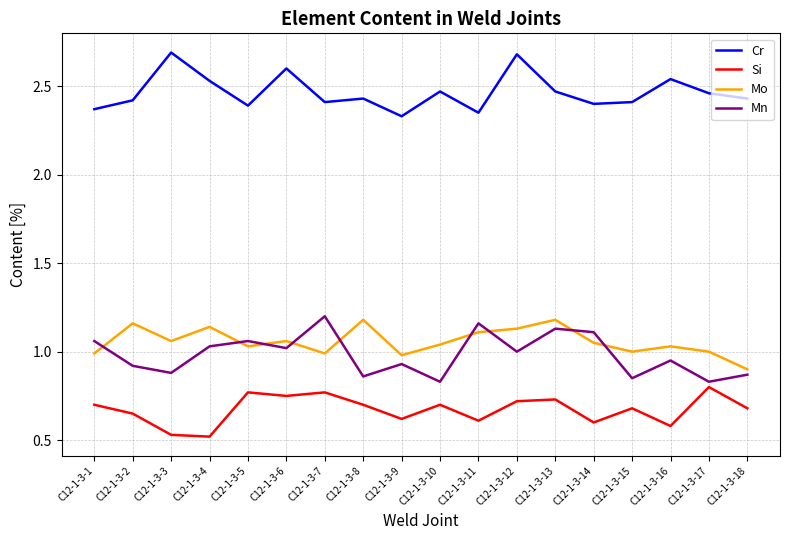

In Mo, how many points are lower than both neighbors (excluding endpoints)?

5